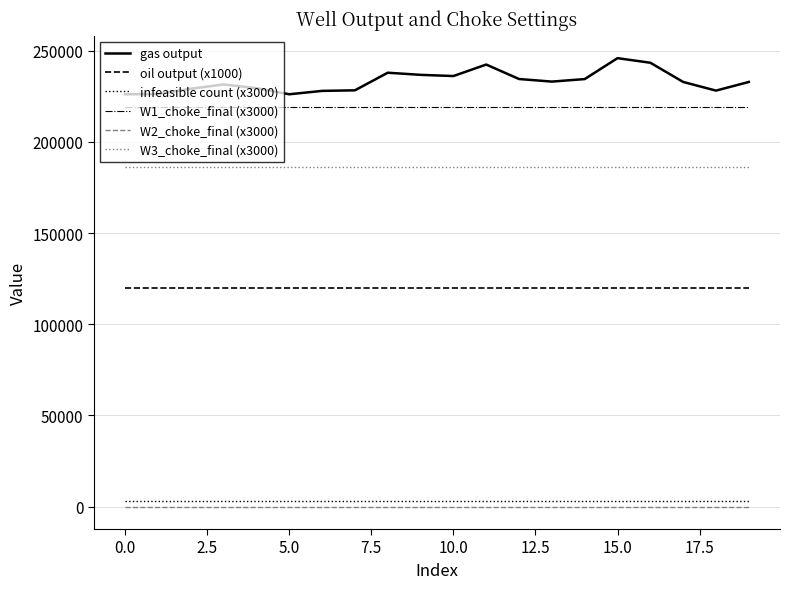

Which series has the largest total across all categories?

gas output